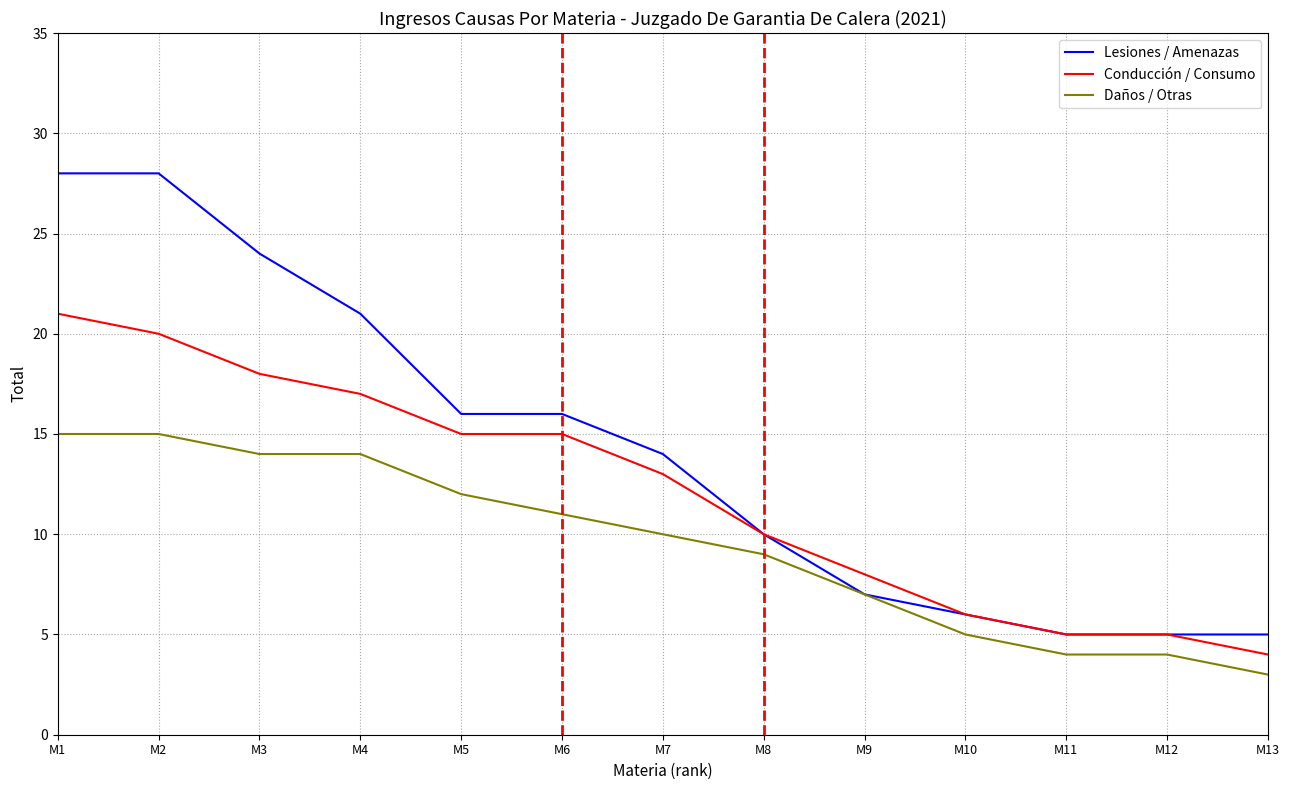

Rank the series by their maximum value, from highest to lowest.

Lesiones / Amenazas, Conducción / Consumo, Daños / Otras